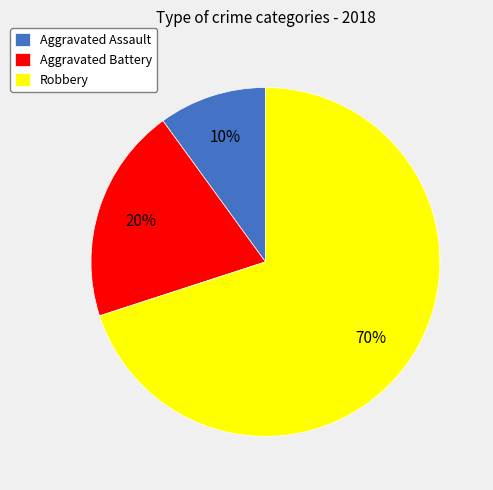

Count the number of slices in the pie.

3